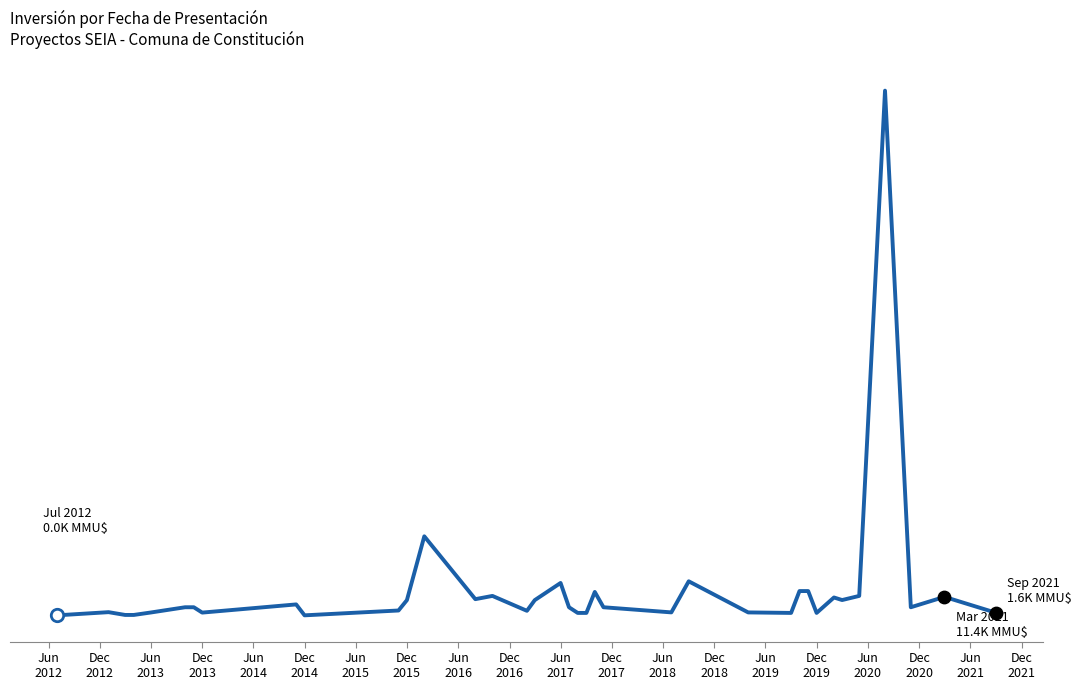

Is this an area chart (filled region under the line)?

No